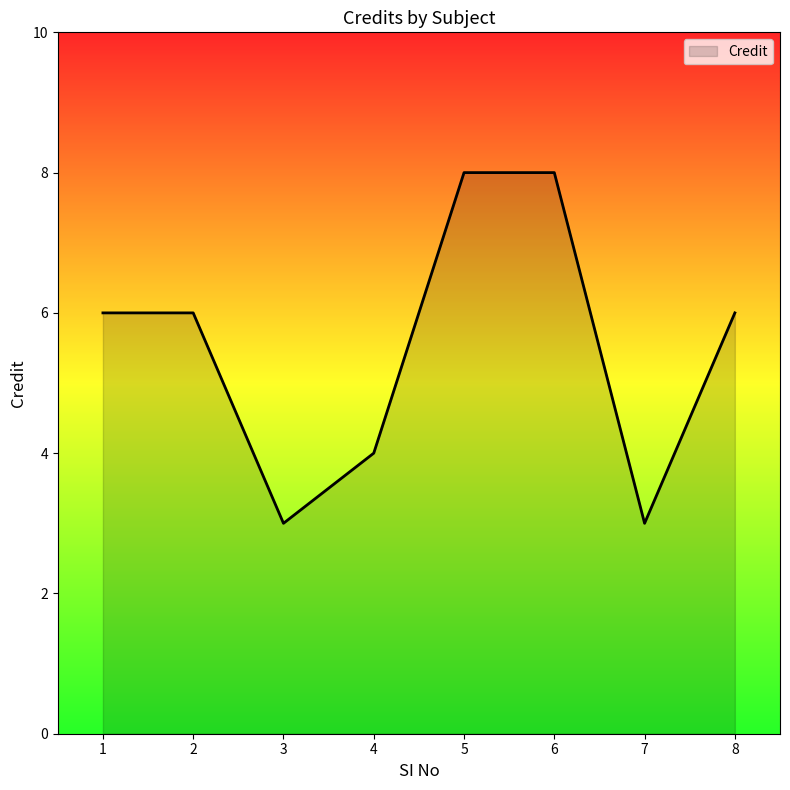

What is the minimum value shown in the chart?

3